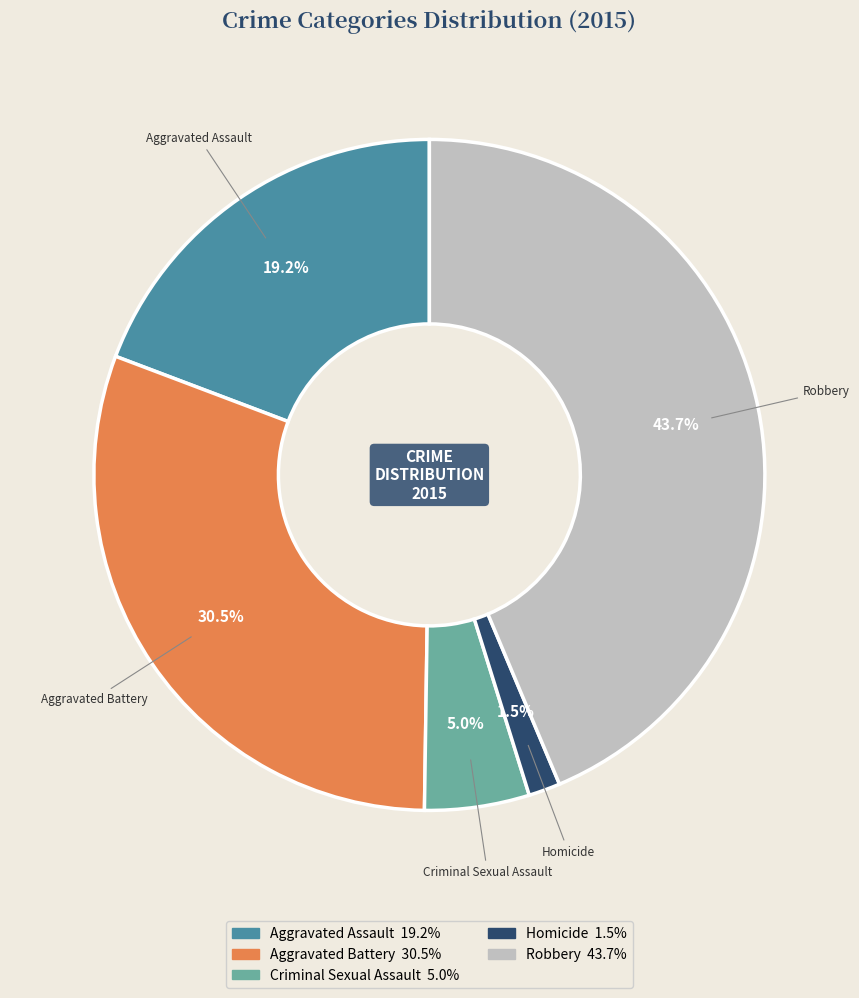

Combined, what portion of the pie is Robbery and Criminal Sexual Assault?

48.7%